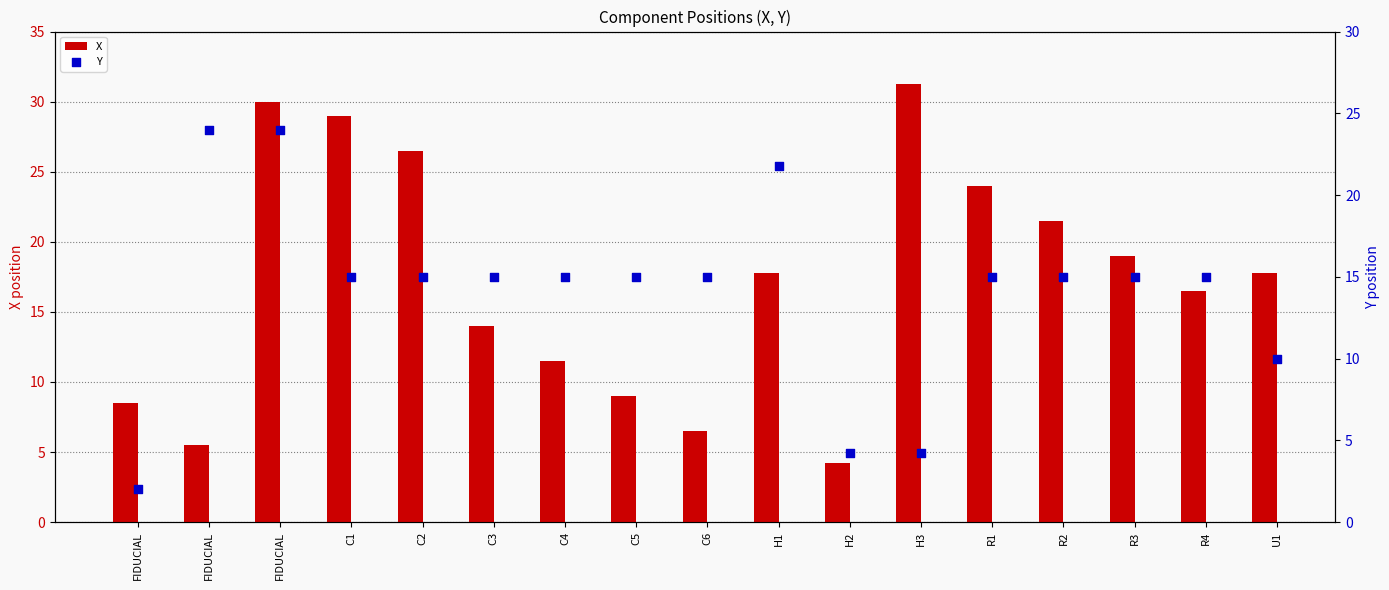

Which series contains the highest Y value?

X